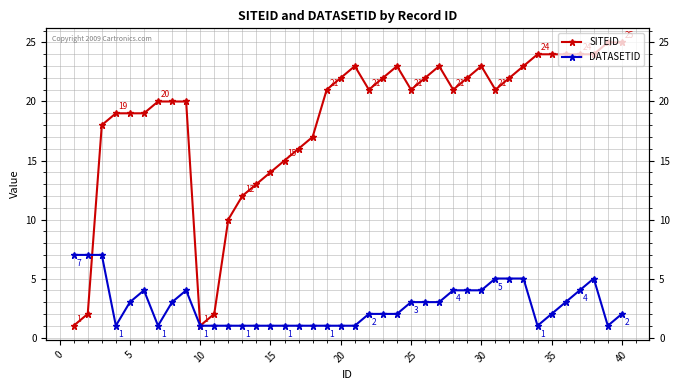

How many series are shown in this chart?

2